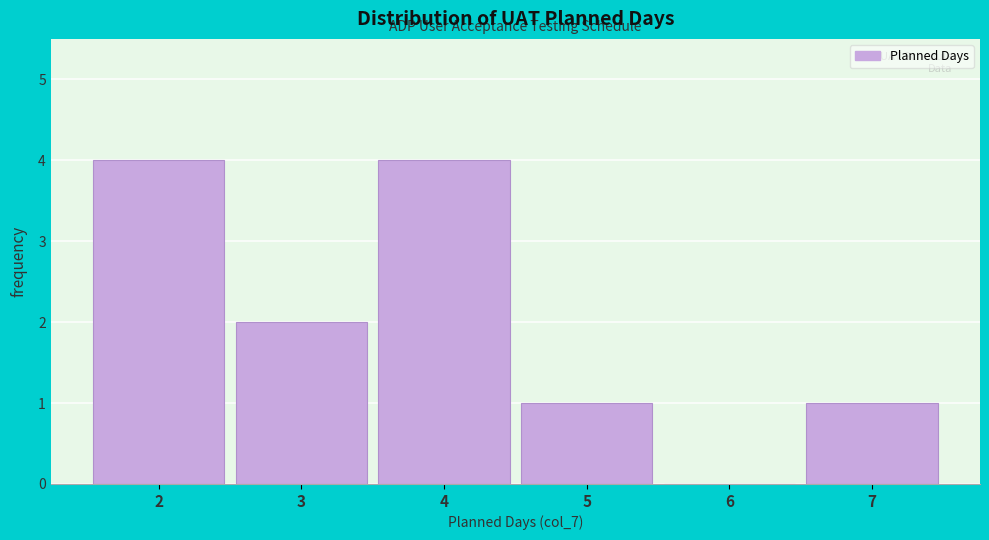

Reading left to right, transcribe this chart: for each bar, give the range it covers on the x-axis and its height. The values are not printed on the chart, so give them approximately, as read against the axis.

1.5 to 2.5: 4
2.5 to 3.5: 2
3.5 to 4.5: 4
4.5 to 5.5: 1
5.5 to 6.5: 0
6.5 to 7.5: 1